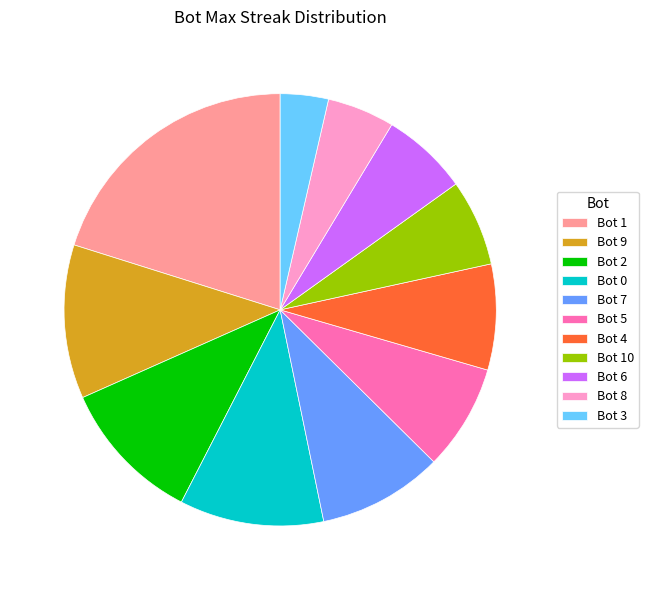

Does Bot 5 represent more than half of the total?

No